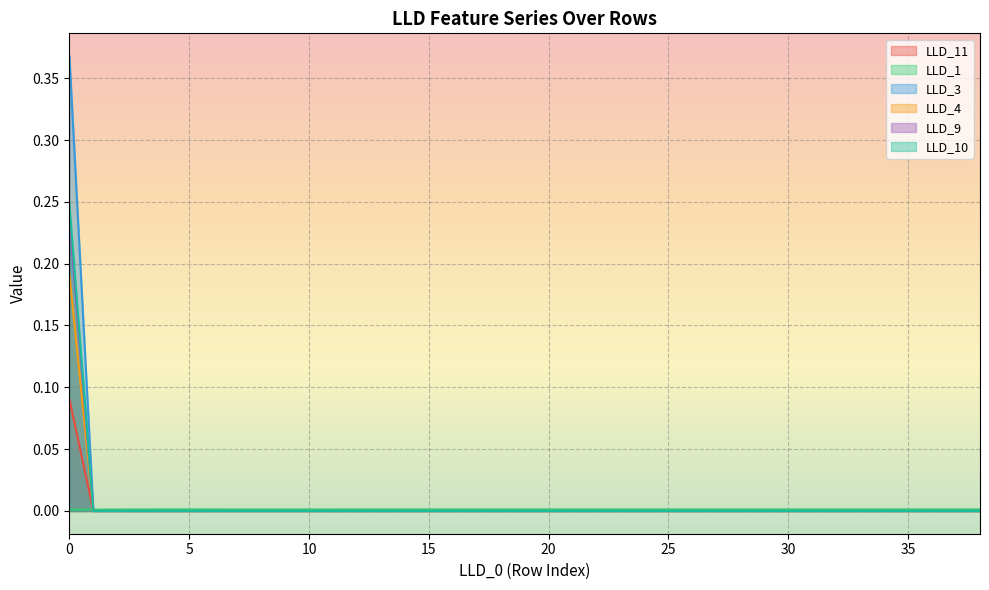

How many lines are shown in the chart?

6